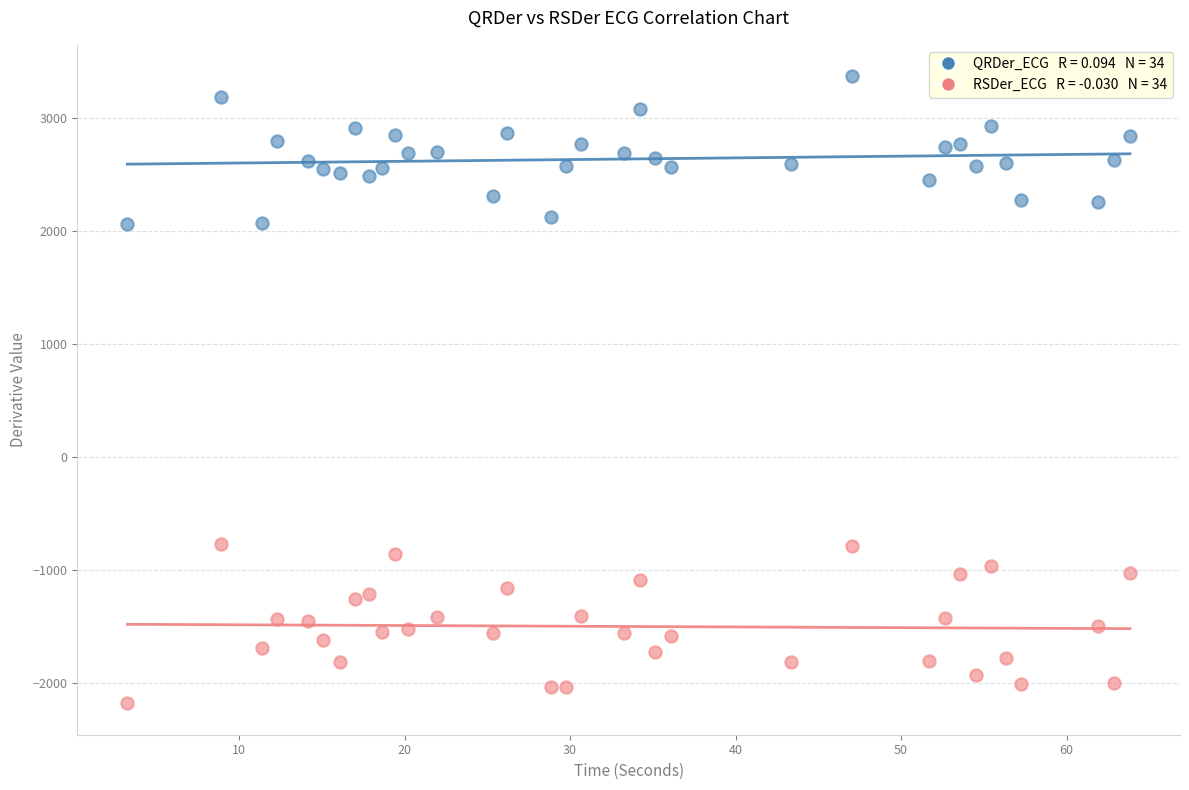

Across all data points, what is the range of Y values (max minus min)?

5548.4